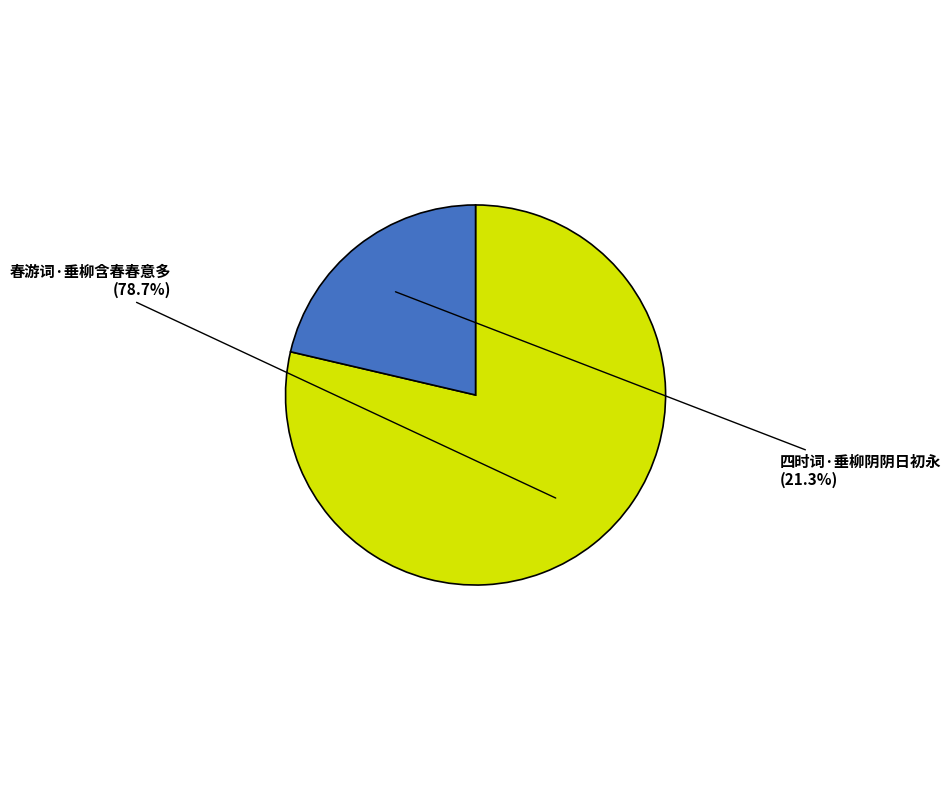

Is there a majority slice in this chart?

Yes